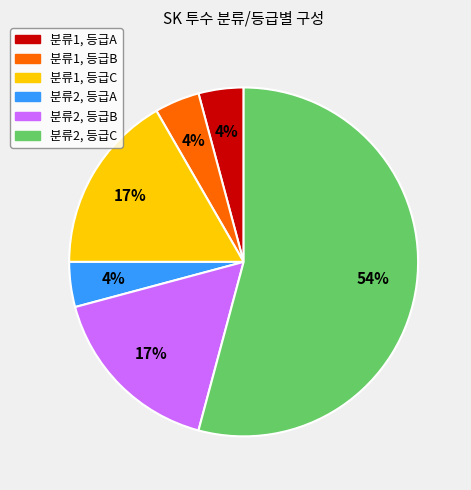

To the nearest percent, what is the average slice percentage?

17%